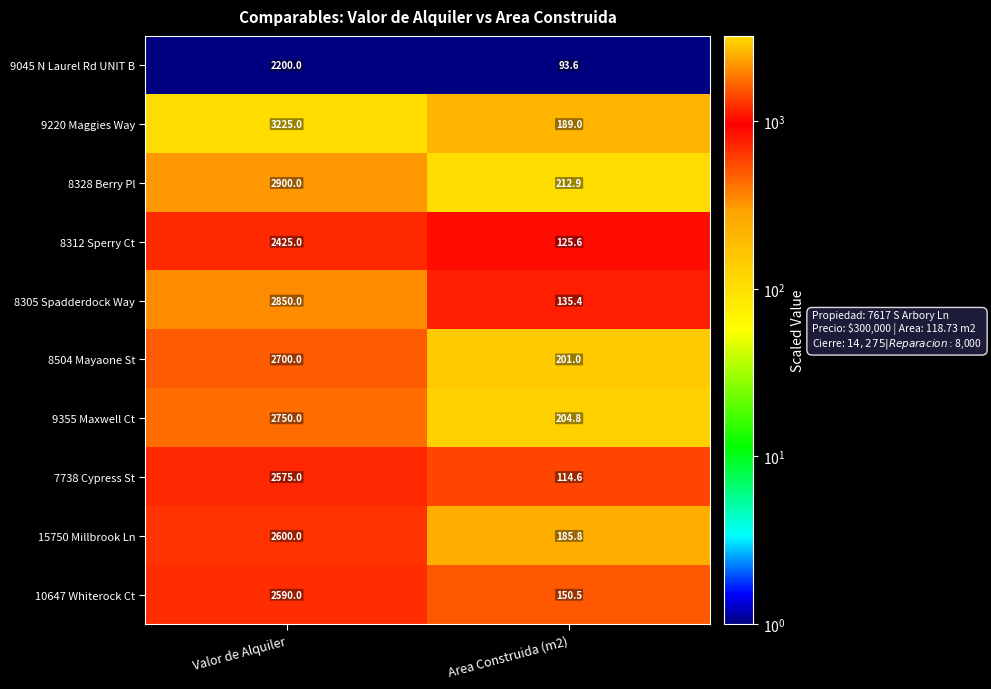

What is the sum of the 10647 Whiterock Ct values at Valor de Alquiler and Area Construida (m2)?

2740.5